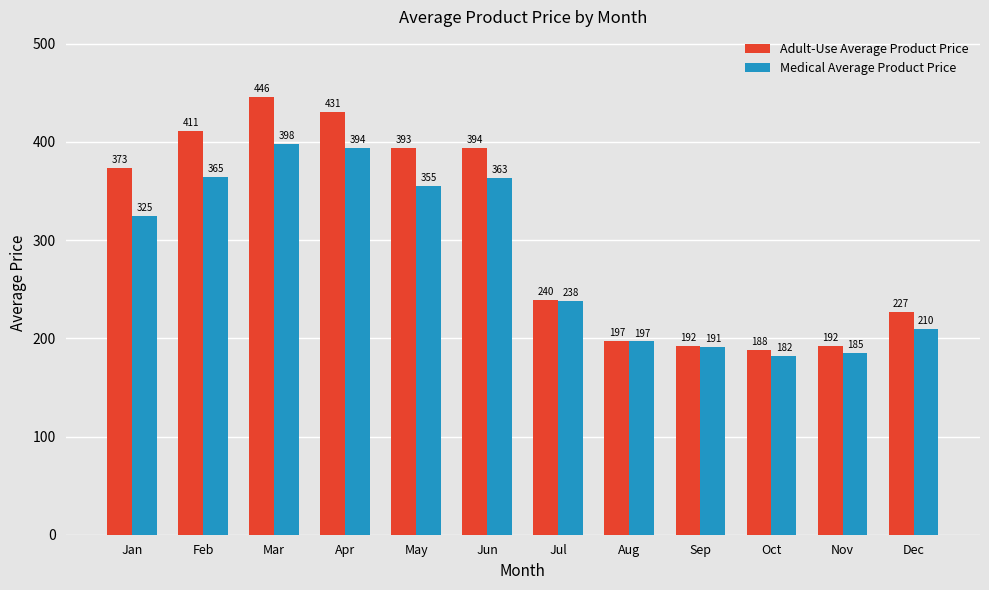

At which label does Medical Average Product Price first exceed 324?

Jan